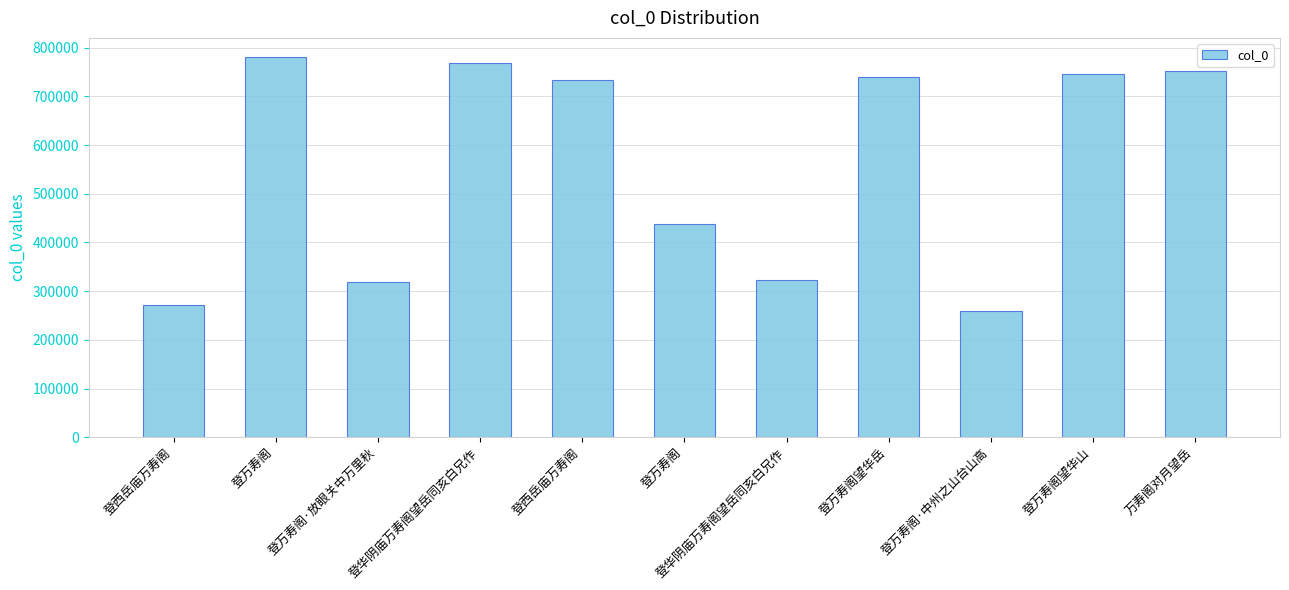

Where is the data nearest to the value 520353?

登万寿阁